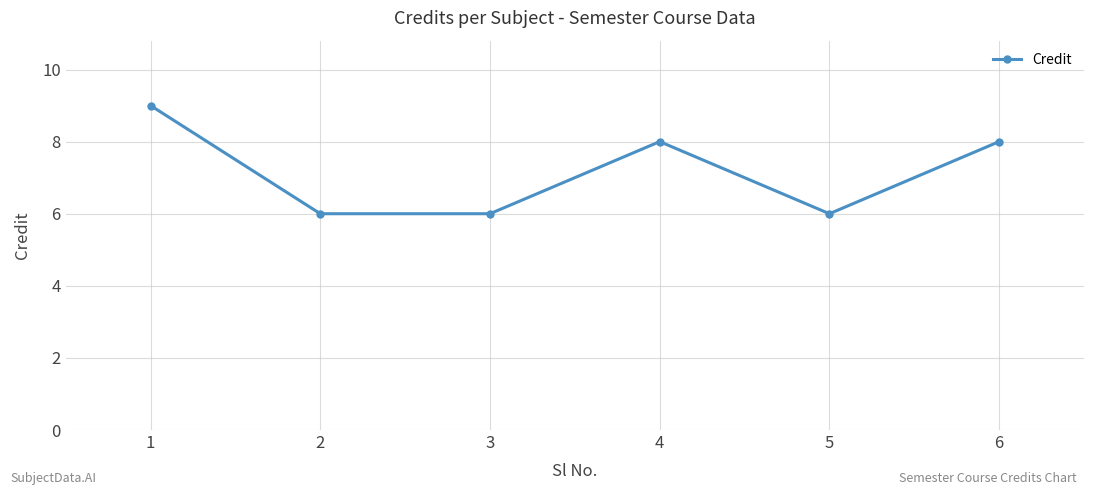

What is the sum of all values?

43